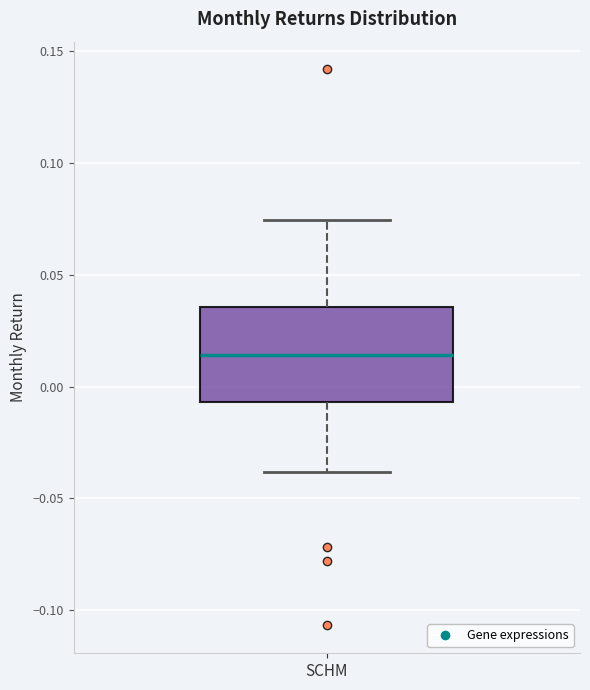

Where does the lower whisker of the box for SCHM end on the y-axis? The values are not printed on the chart, so give them approximately, as read against the axis.

-0.040